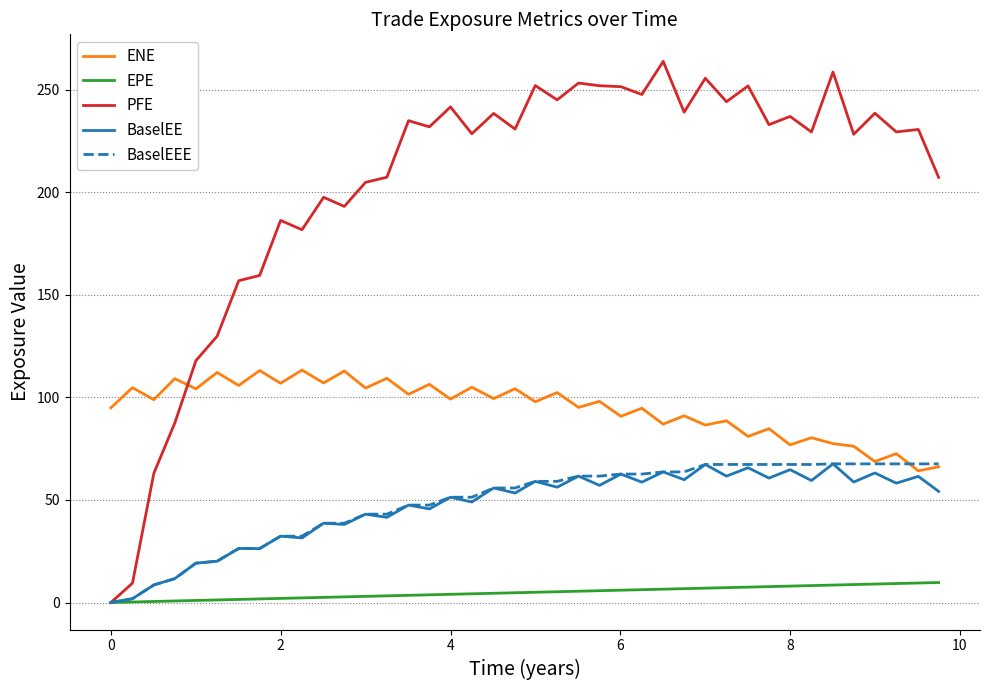

Which series has the widest spread of values?

PFE